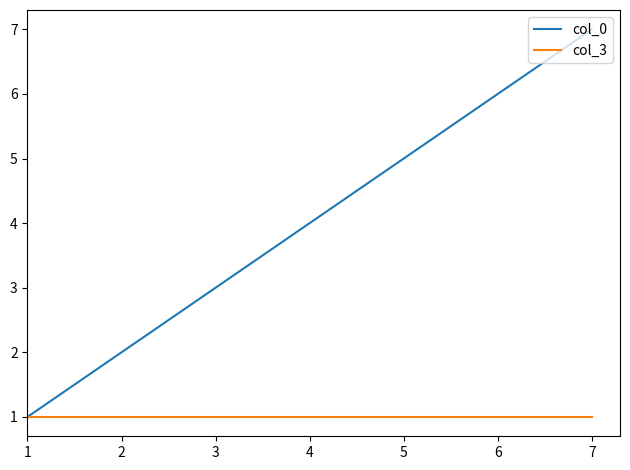

Which series has the widest spread of values?

col_0